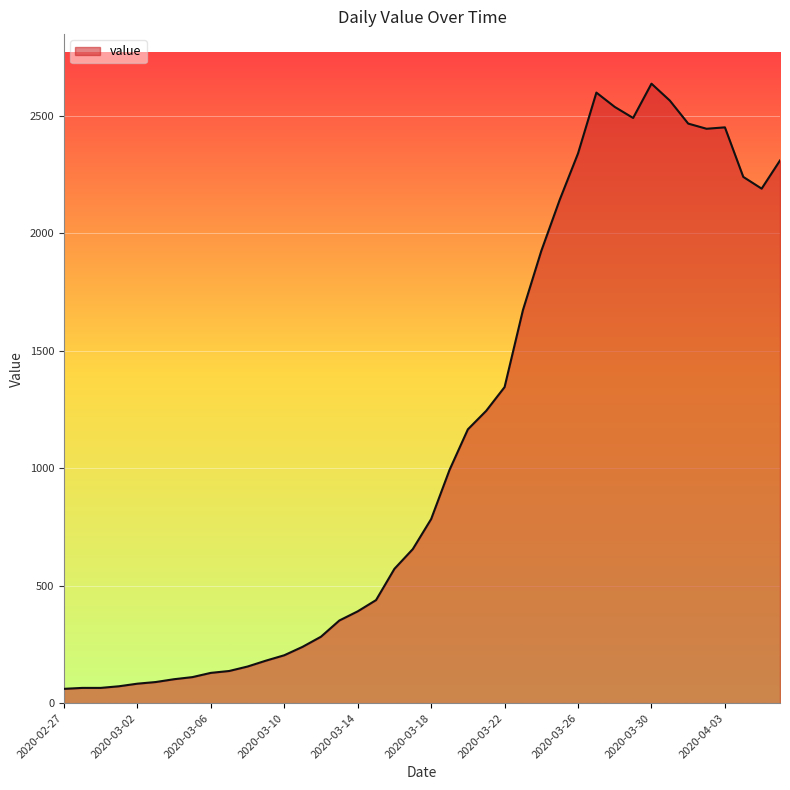

What is the difference between the maximum and minimum values?

2577